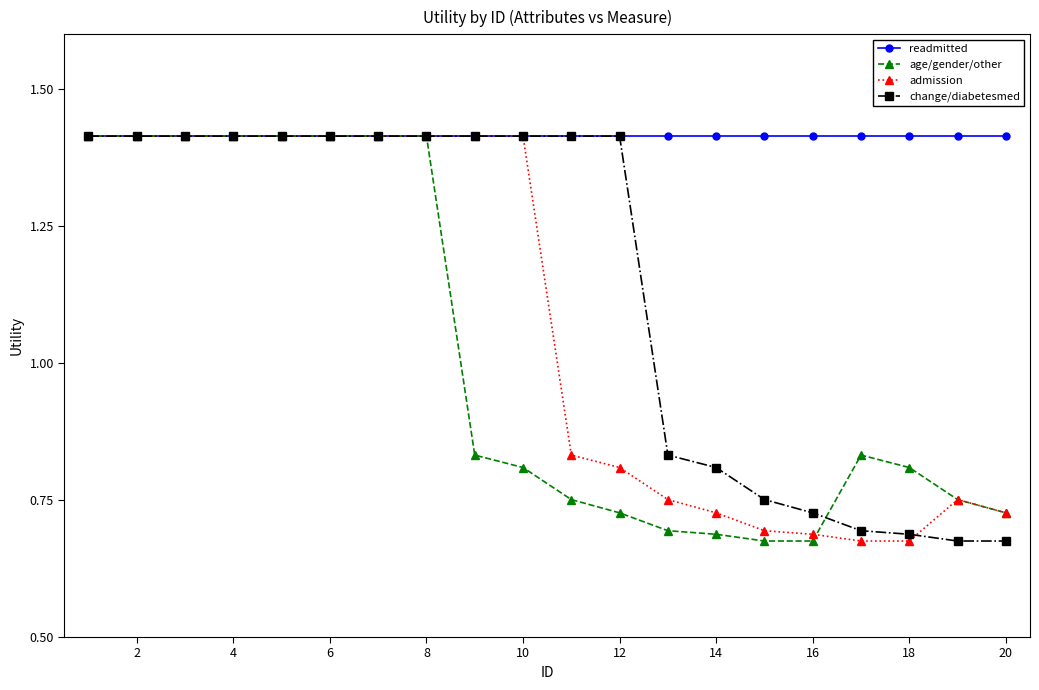

Count the admission values in the range 0 to 1.

10